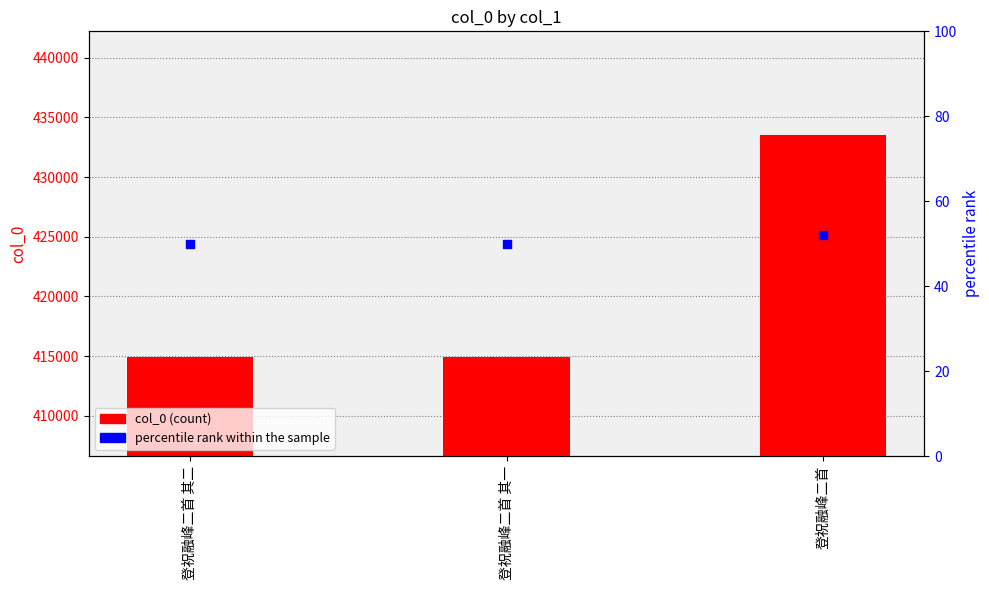

What is the total value across all series at 登祝融峰二首 其二?

414980.0